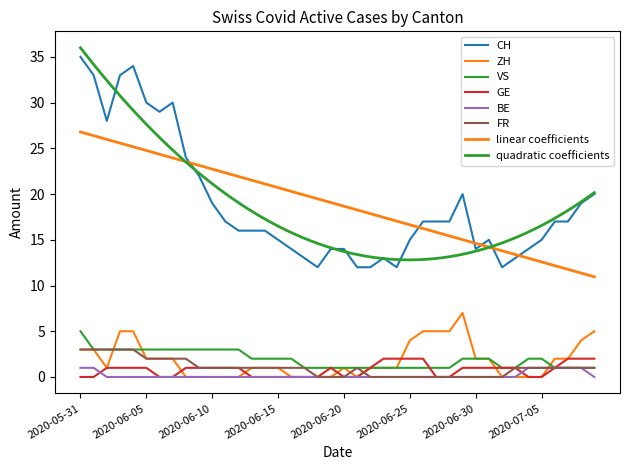

List the labels in order of FR value, smallest first.

2020-06-18, 2020-06-19, 2020-06-20, 2020-06-22, 2020-06-23, 2020-06-24, 2020-06-25, 2020-06-26, 2020-06-27, 2020-06-28, 2020-06-29, 2020-06-30, 2020-07-01, 2020-07-02, 2020-06-09, 2020-06-10, 2020-06-11, 2020-06-12, 2020-06-13, 2020-06-14, 2020-06-15, 2020-06-16, 2020-06-17, 2020-06-21, 2020-07-03, 2020-07-04, 2020-07-05, 2020-07-06, 2020-07-07, 2020-07-08, 2020-07-09, 2020-06-05, 2020-06-06, 2020-06-07, 2020-06-08, 2020-05-31, 2020-06-01, 2020-06-02, 2020-06-03, 2020-06-04